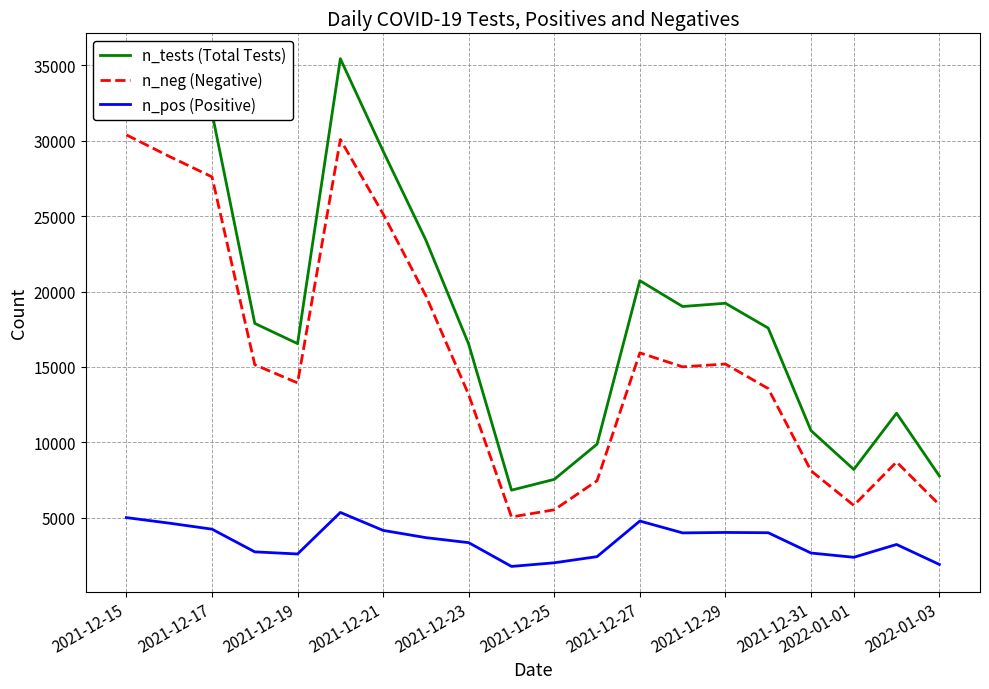

What are all the series names shown in the legend?

n_tests (Total Tests), n_neg (Negative), n_pos (Positive)